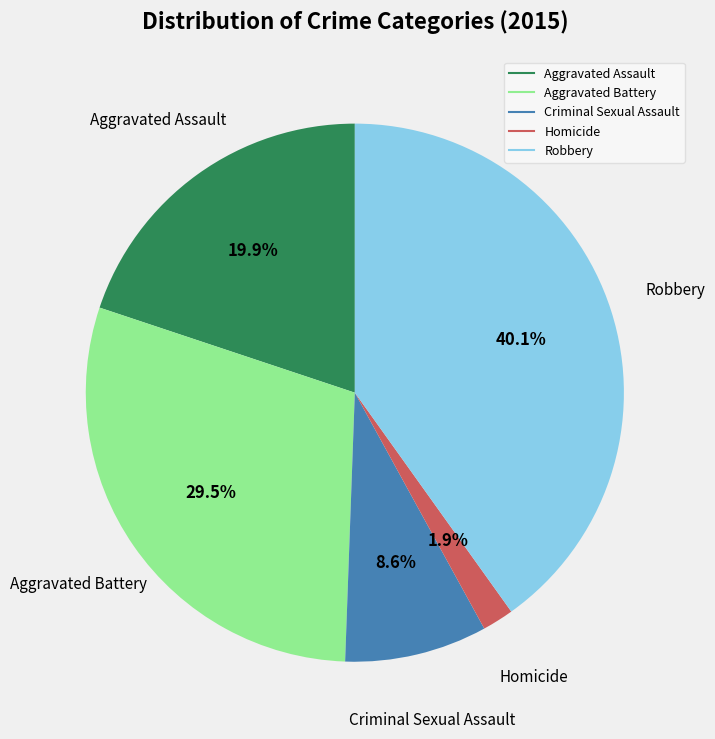

To the nearest percent, what is the average slice percentage?

20%